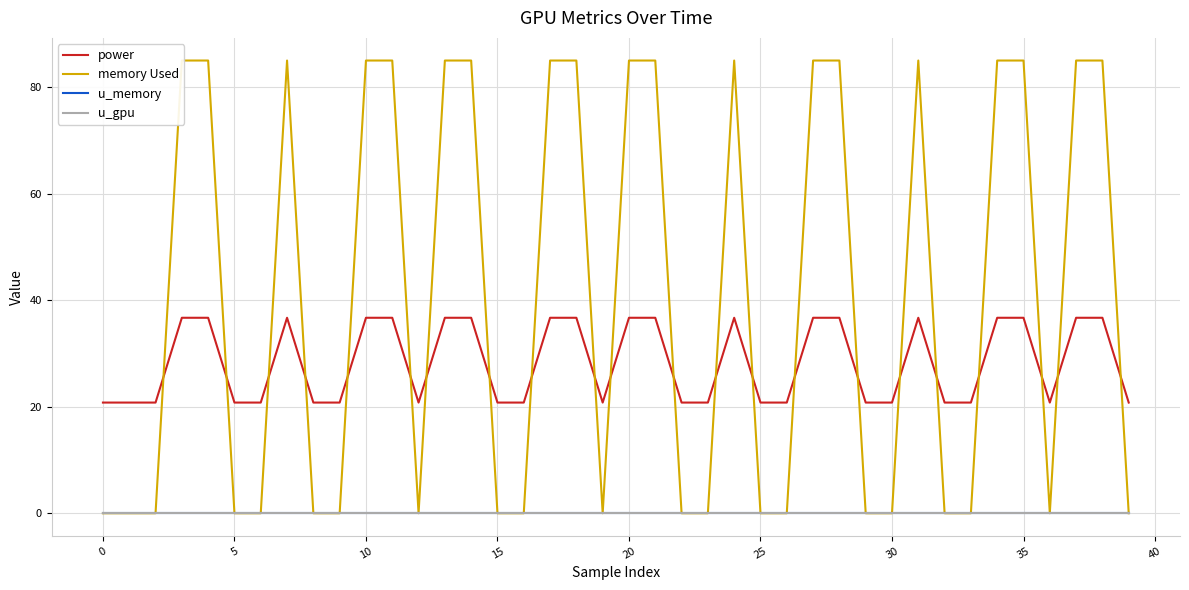

How many interior local valleys does the memory Used series have?

3